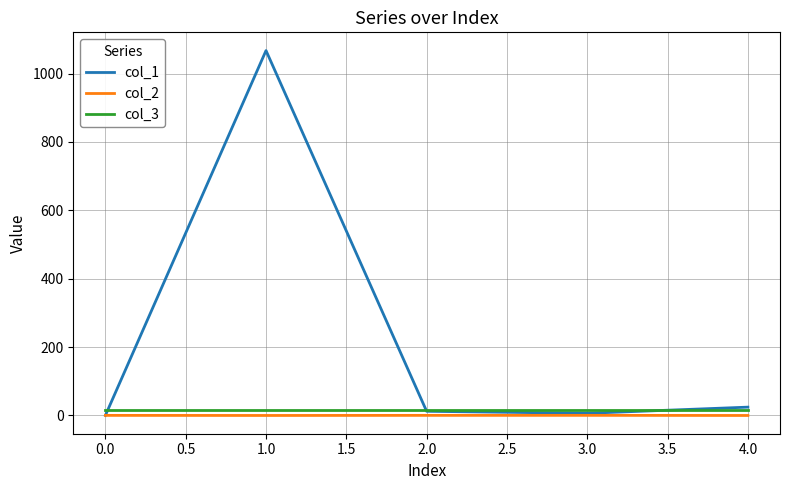

Which series has the largest total across all categories?

col_1